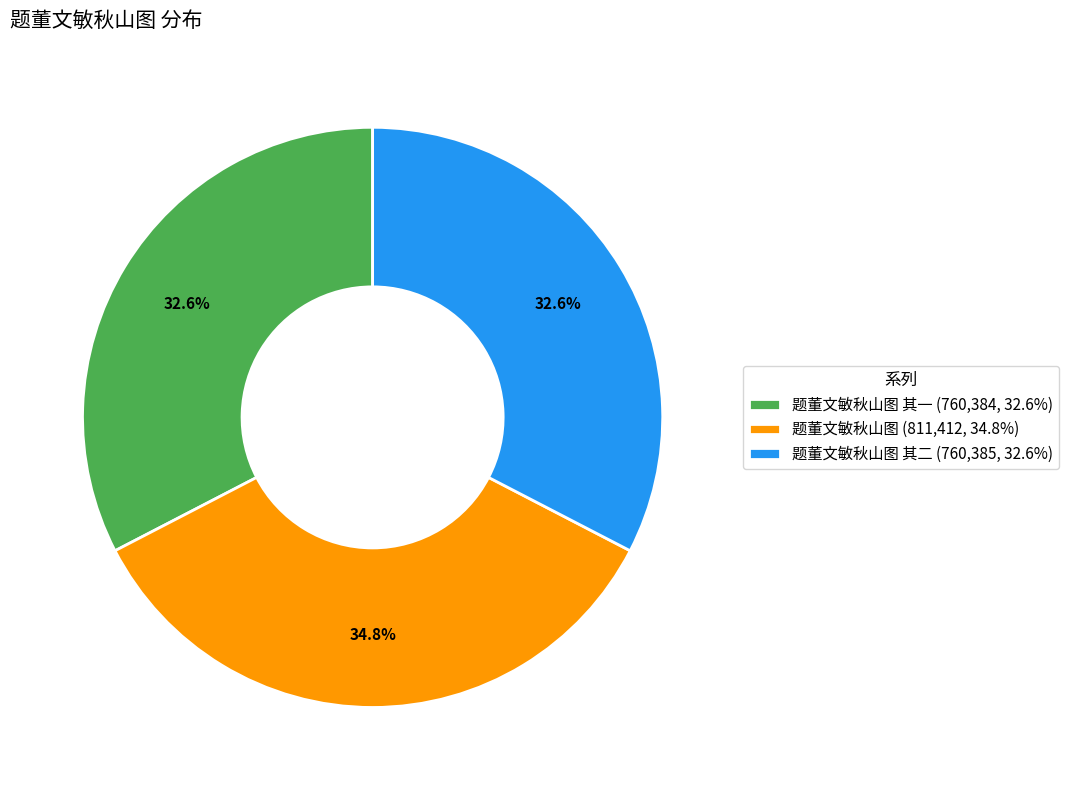

What portion of the pie excludes 题董文敏秋山图 其二 (760,385, 32.6%)?

67.4%